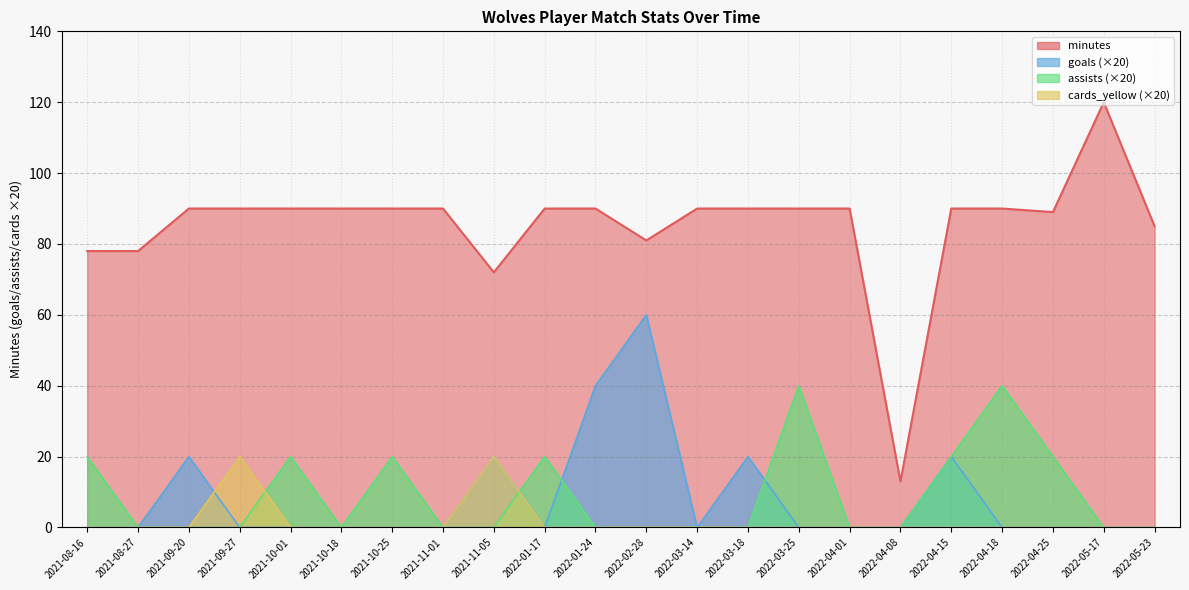

Reading left to right, transcribe all the data shown in this chart.

minutes: 78	78	90	90	90	90	90	90	72	90	90	81	90	90	90	90	13	90	90	89	120	85
goals: 0	0	20	0	0	0	0	0	20	0	40	60	0	20	0	0	0	20	0	0	0	0
assists: 20	0	0	0	20	0	20	0	0	20	0	0	0	0	40	0	0	20	40	20	0	0
cards_yellow: 0	0	0	20	0	0	0	0	20	0	0	0	0	0	0	0	0	0	0	0	0	0